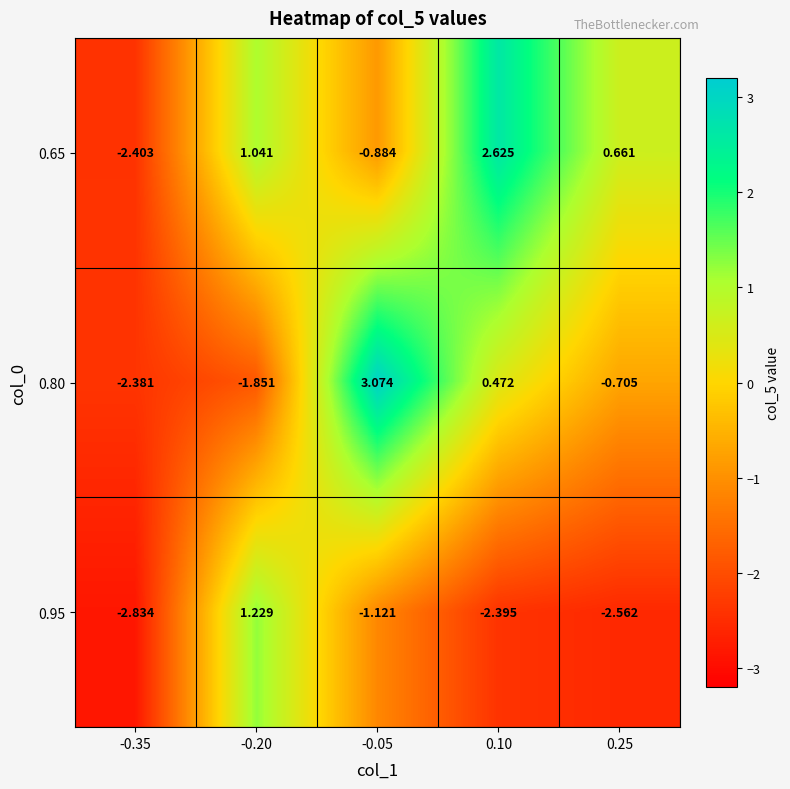

How many series are shown in this chart?

3